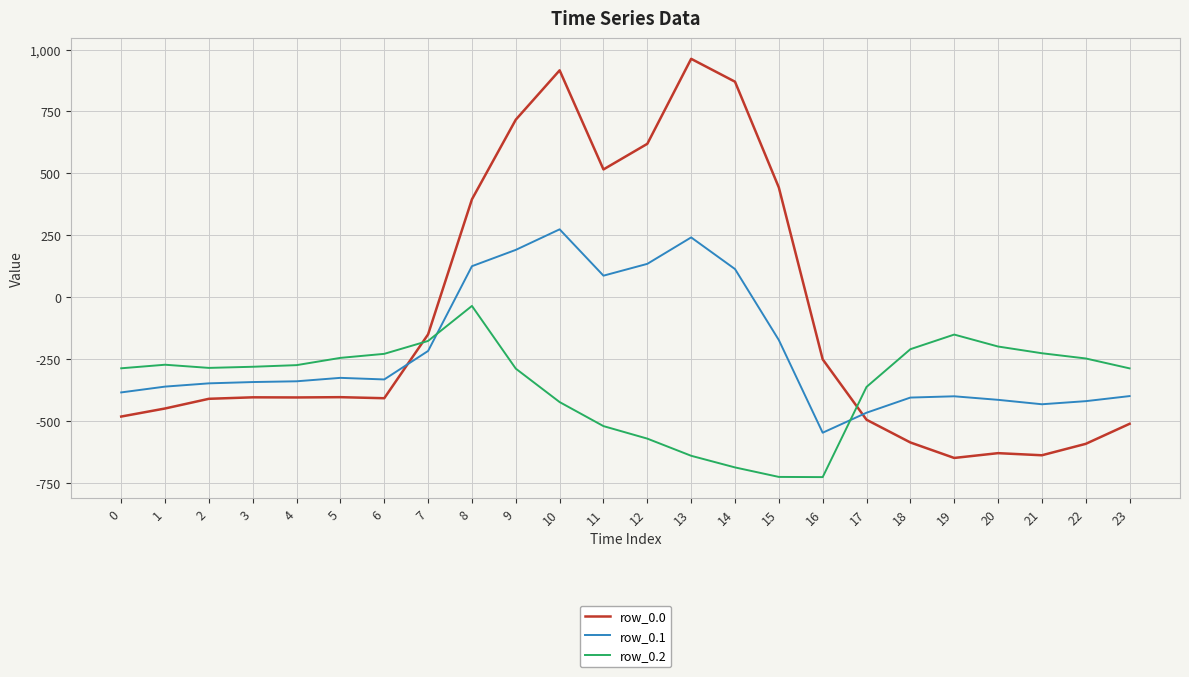

How many series are shown in this chart?

3